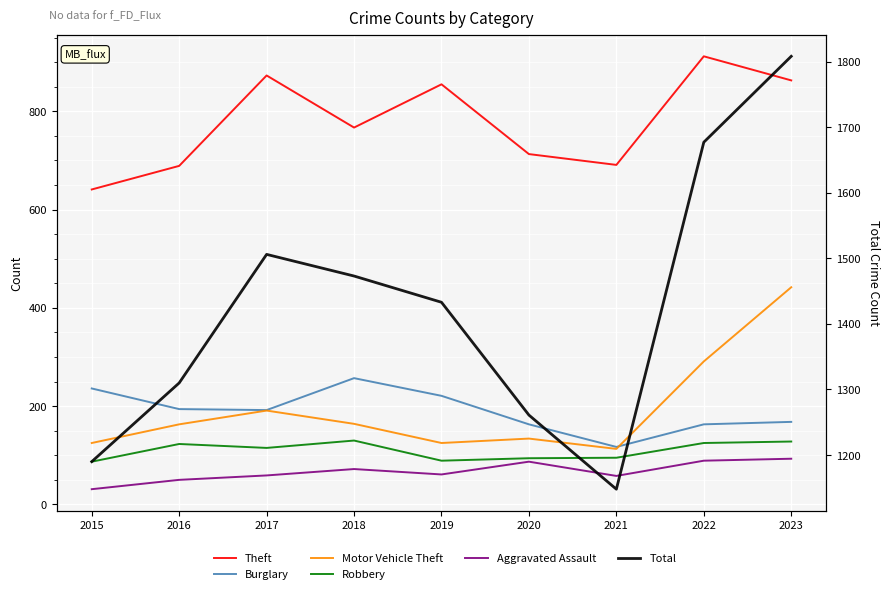

True or false: Robbery and Theft cross at least once.

False